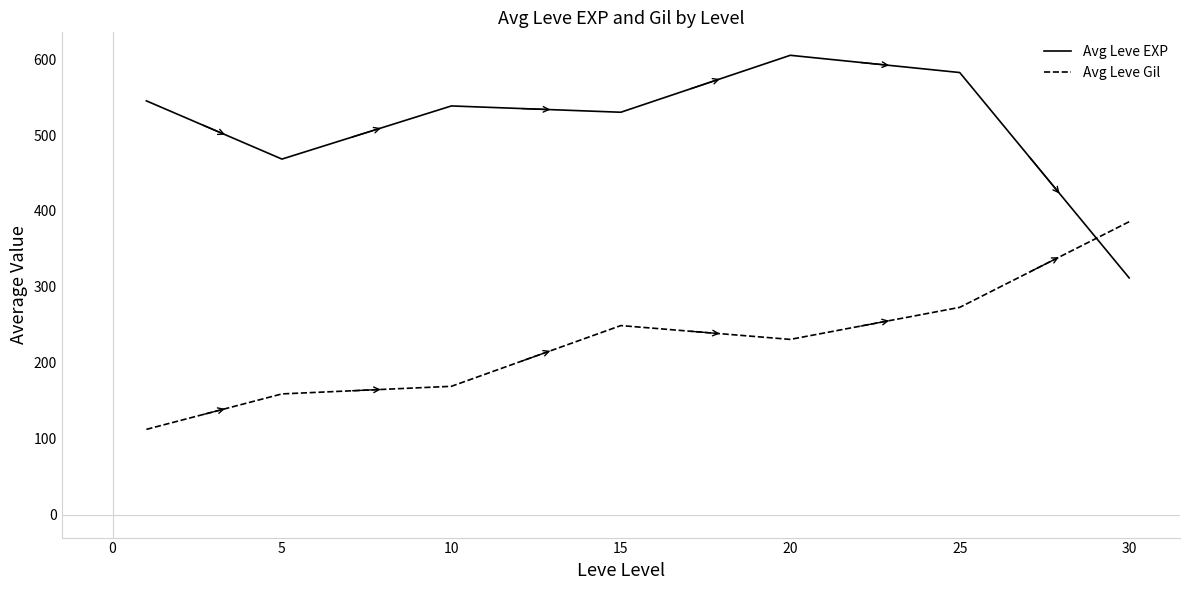

Reading left to right, list all the values displayed in this chart.

Avg Leve EXP: 545.0	468.3	538.3	530.0	605.0	582.3	311.8
Avg Leve Gil: 112.3	159.0	169.0	249.0	230.8	273.0	385.8